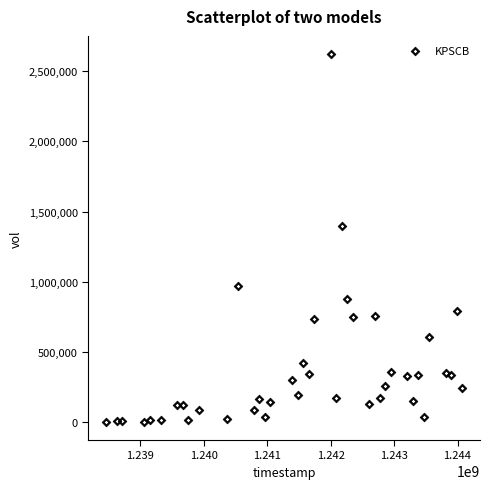

What is the range of X values (max minus min)?

5616000